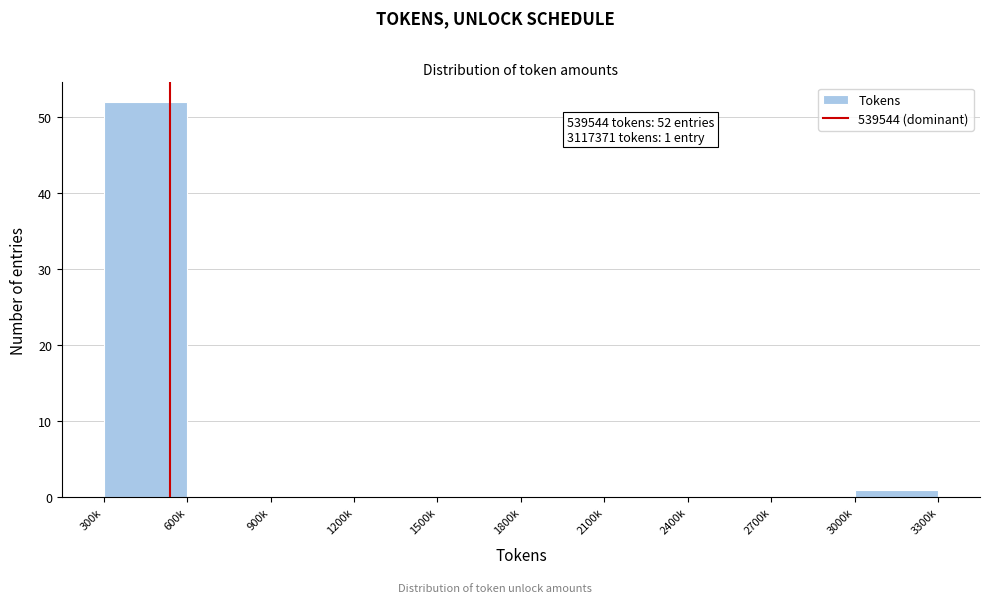

Reading left to right, what are all the values shown in this chart?

300k=52	600k=0	900k=0	1200k=0	1800k=0	2100k=0	2700k=0	3000k=1